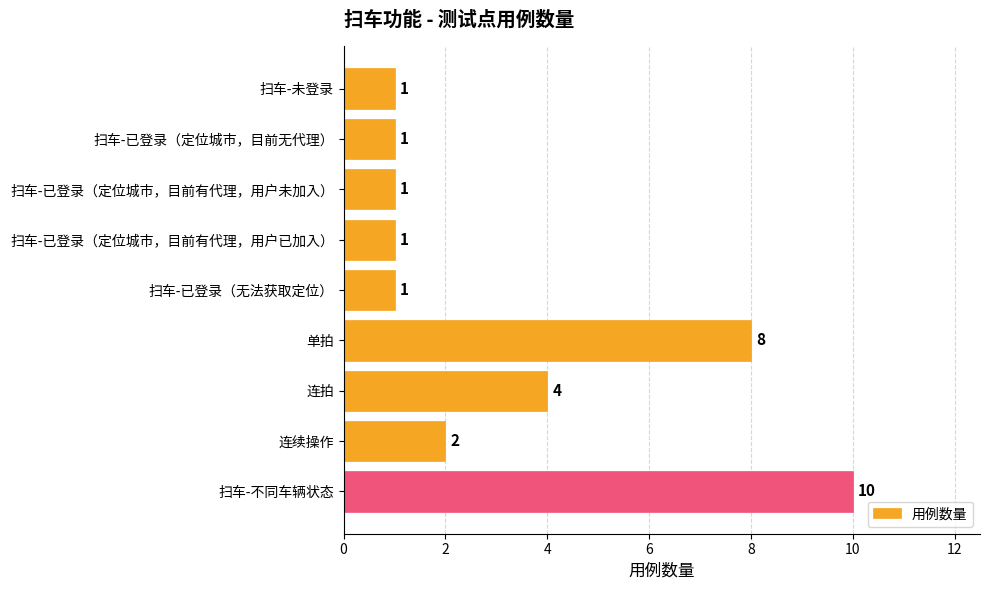

What is the change in value from 连续操作 to 扫车-不同车辆状态?

+8